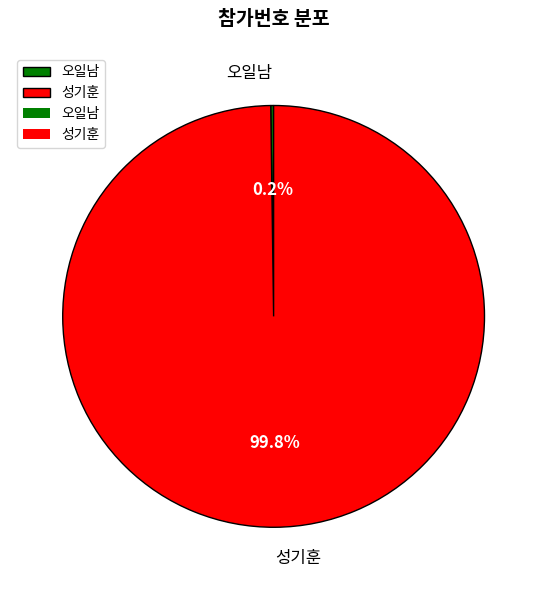

What is the largest slice in the pie chart?

성기훈